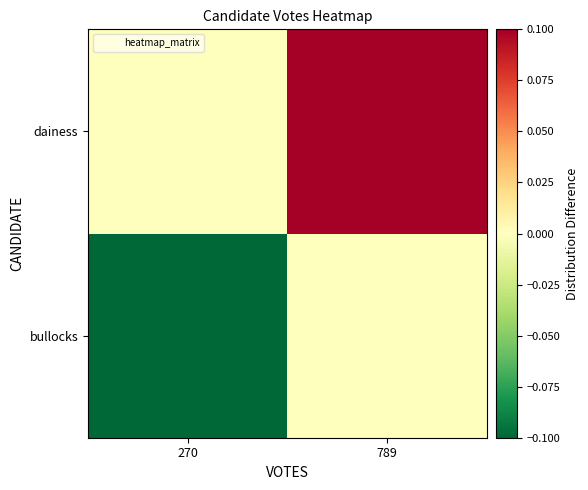

Which has a higher value, 789 or 270?

789